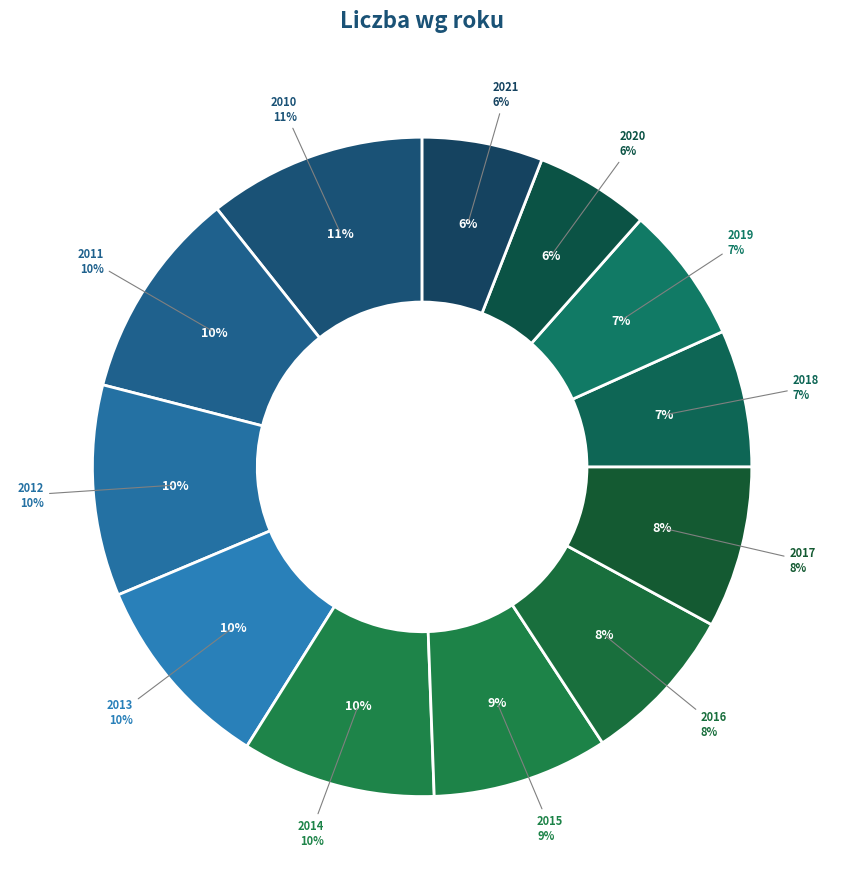

Is 2021 the majority of the pie?

No